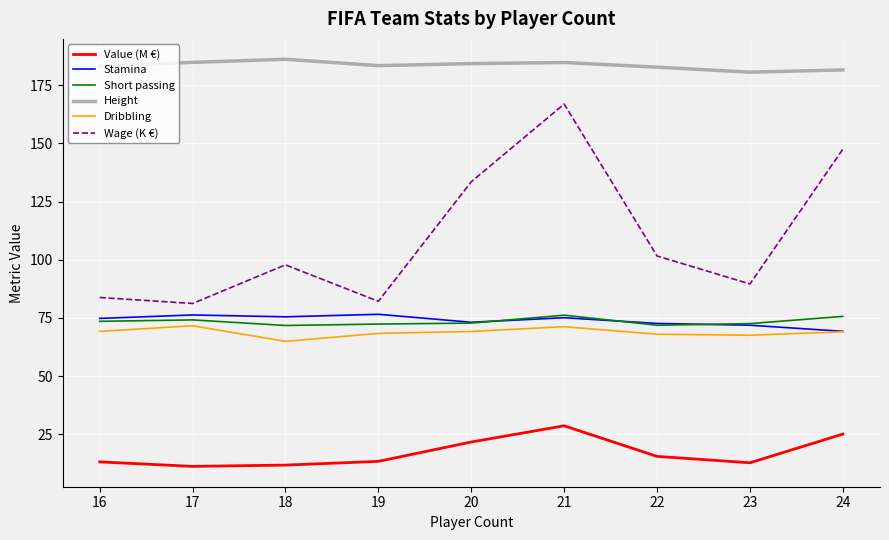

True or false: Short passing and Height intersect in this chart.

False